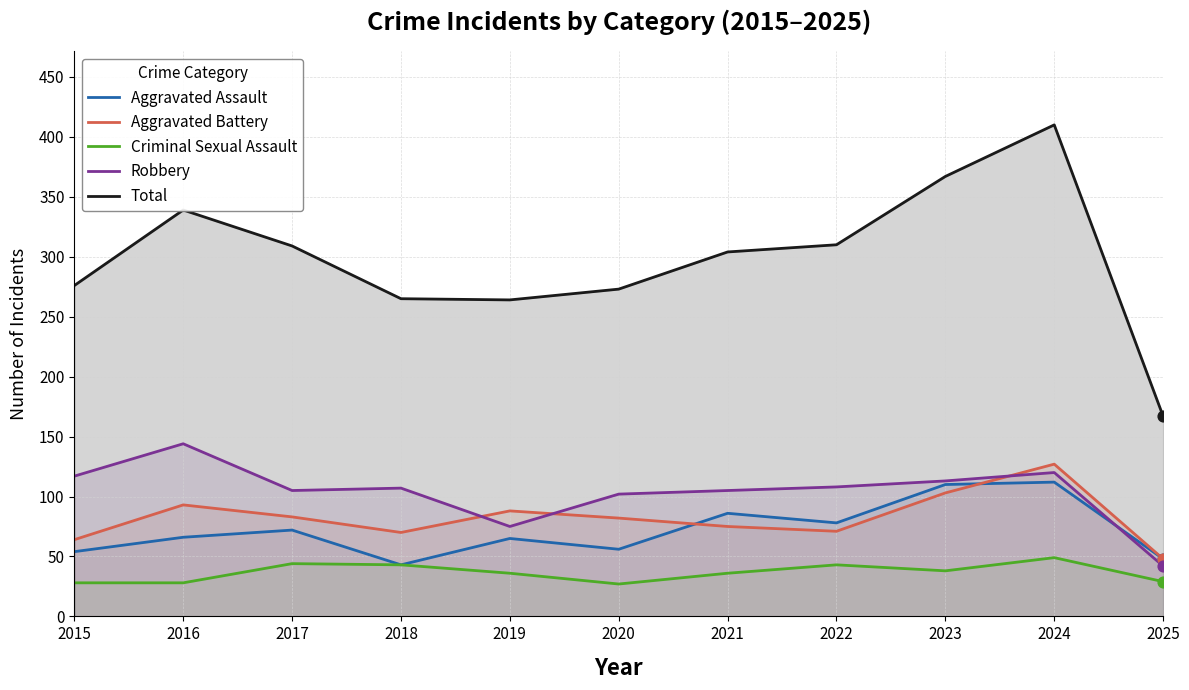

Is the value of Aggravated Assault at 2023 greater than the value of Total at 2019?

No